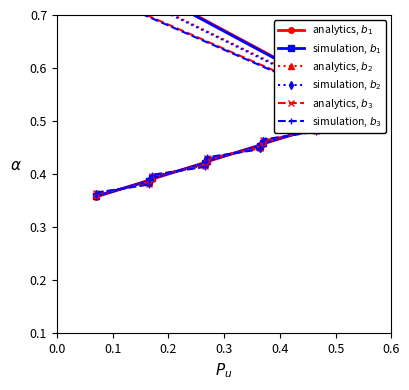

How many lines are shown in the chart?

6